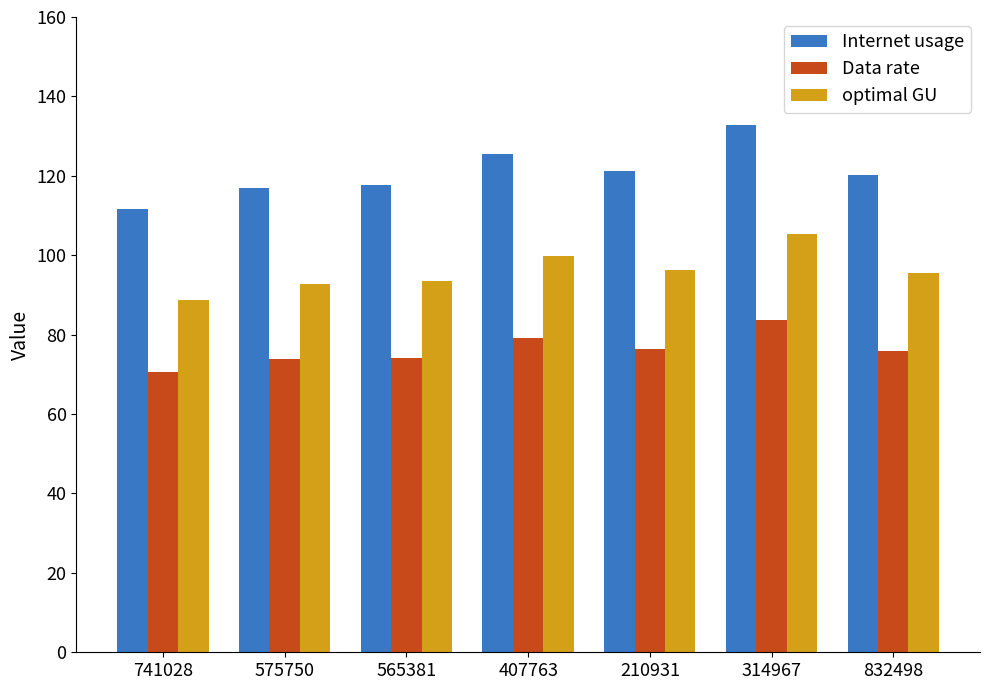

What value does the optimal GU series have at 210931?

96.3